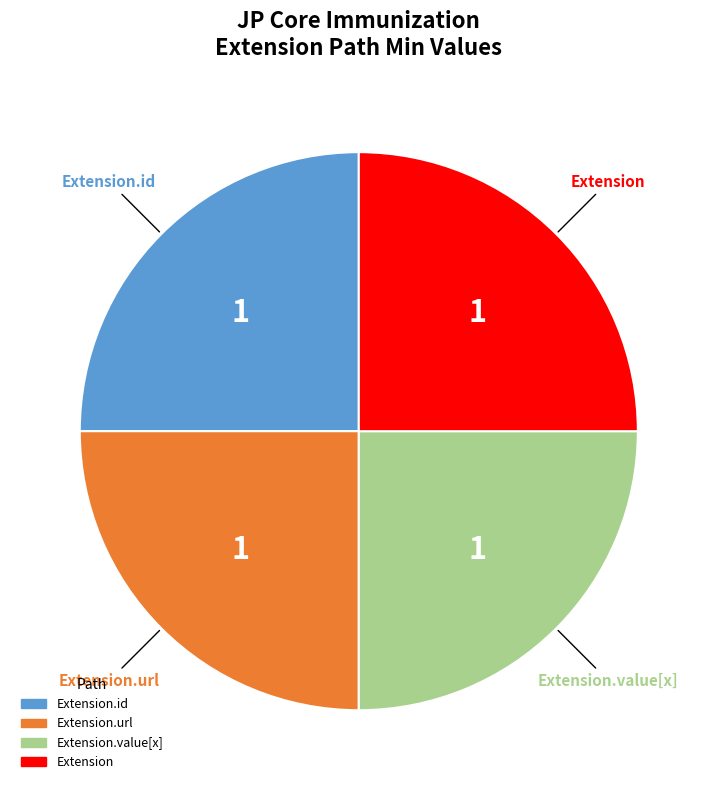

How many segments does this pie chart have?

4